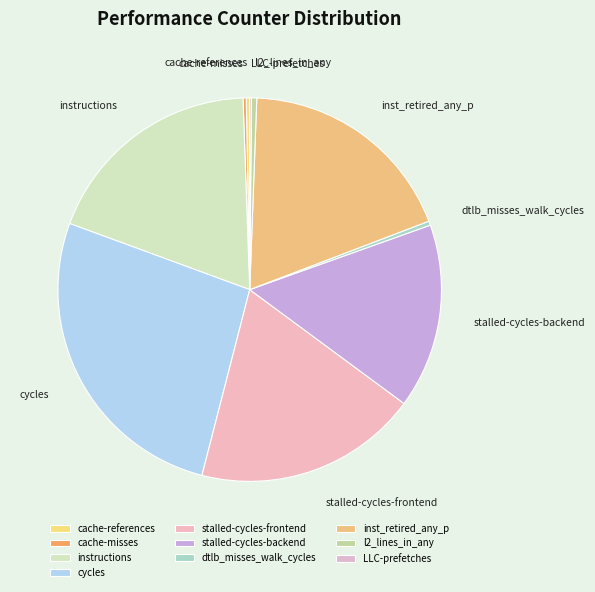

What is the largest slice in the pie chart?

cycles